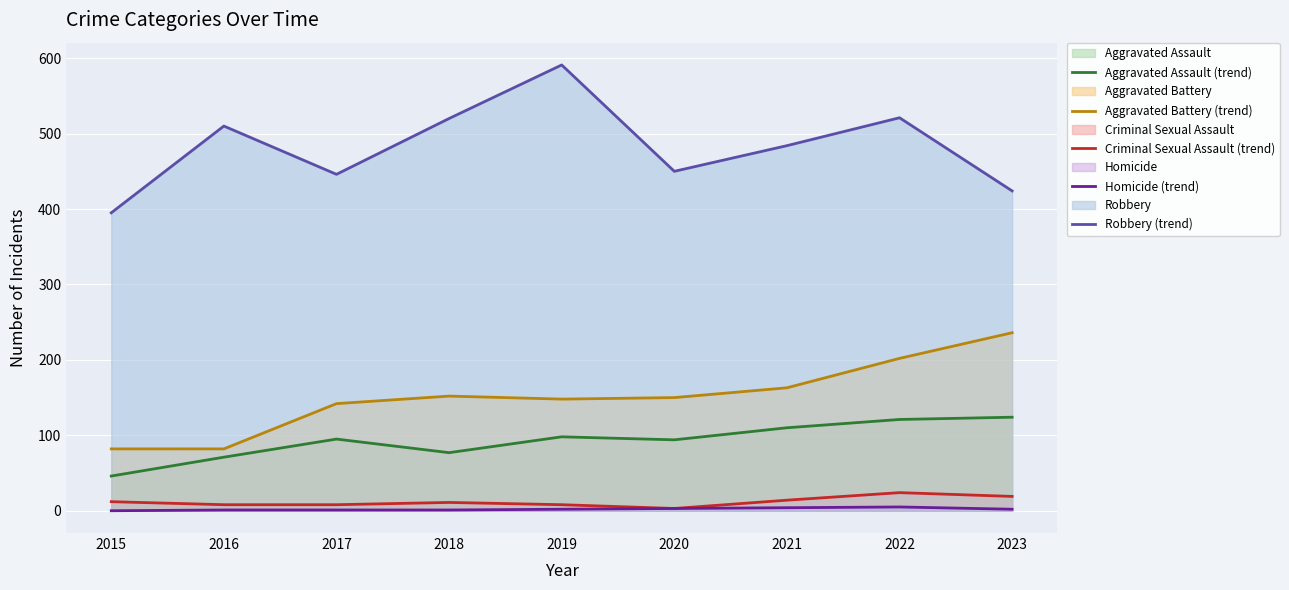

Which category has the highest value across all series?

2019